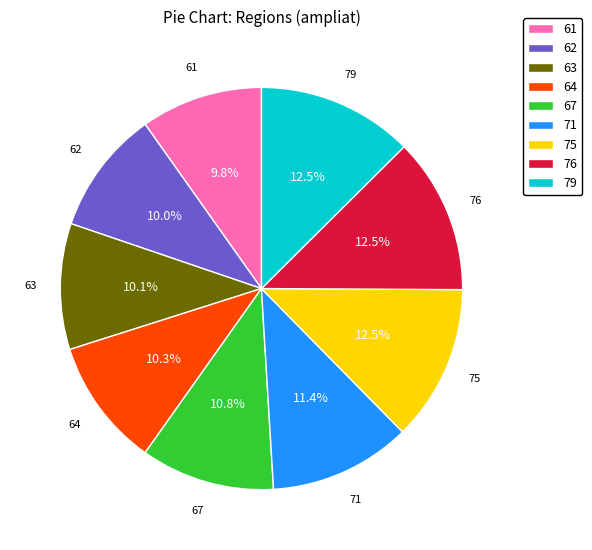

Does 61 represent more than half of the total?

No